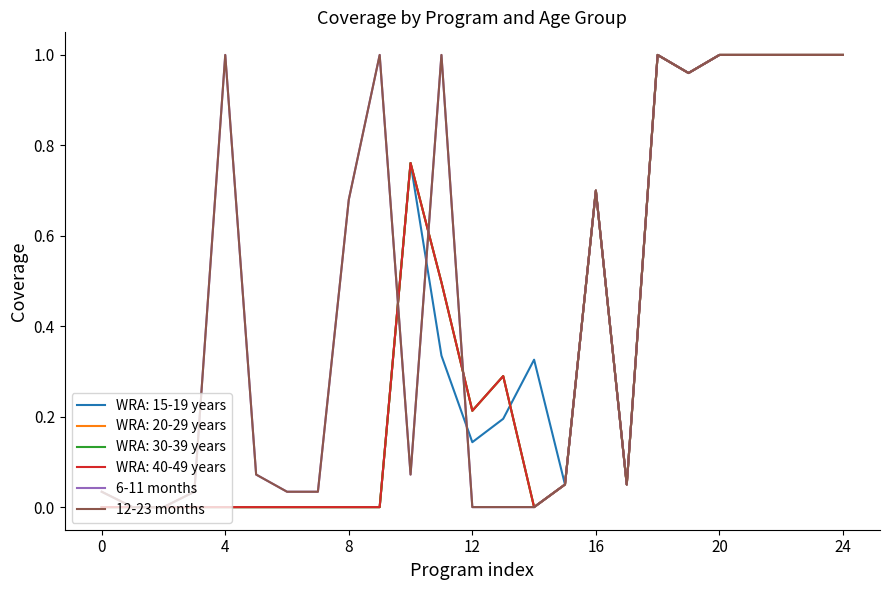

Is this an area chart (filled region under the line)?

No